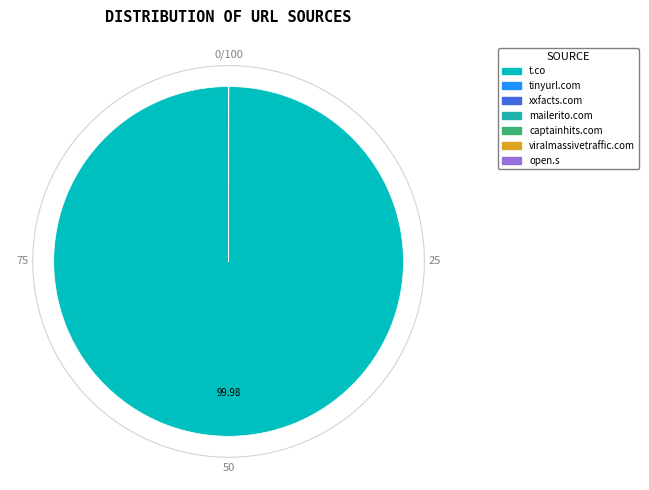

True or false: xxfacts.com accounts for 0% of the total.

True